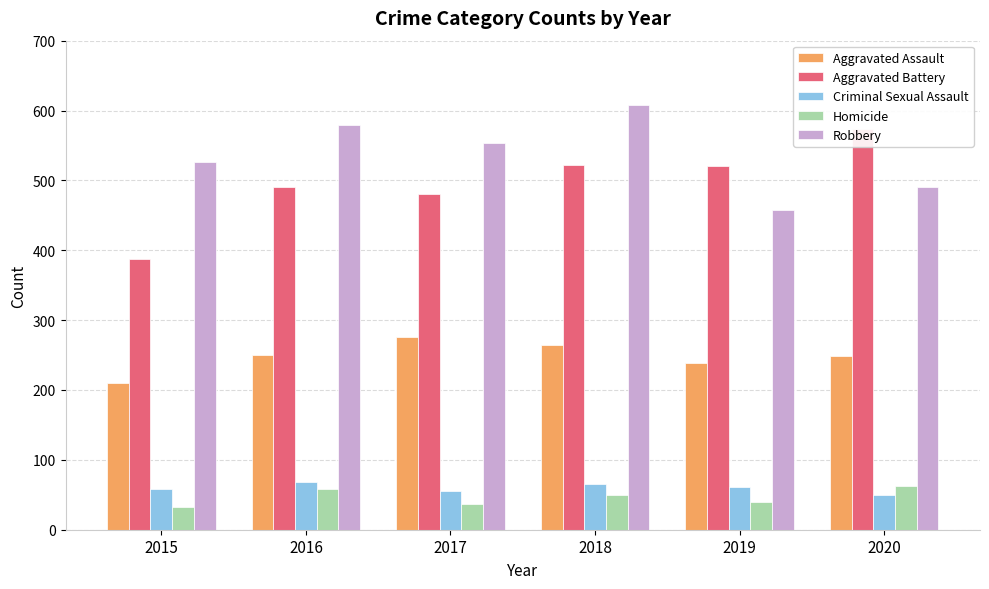

How many values in the Robbery series exceed 553?

2